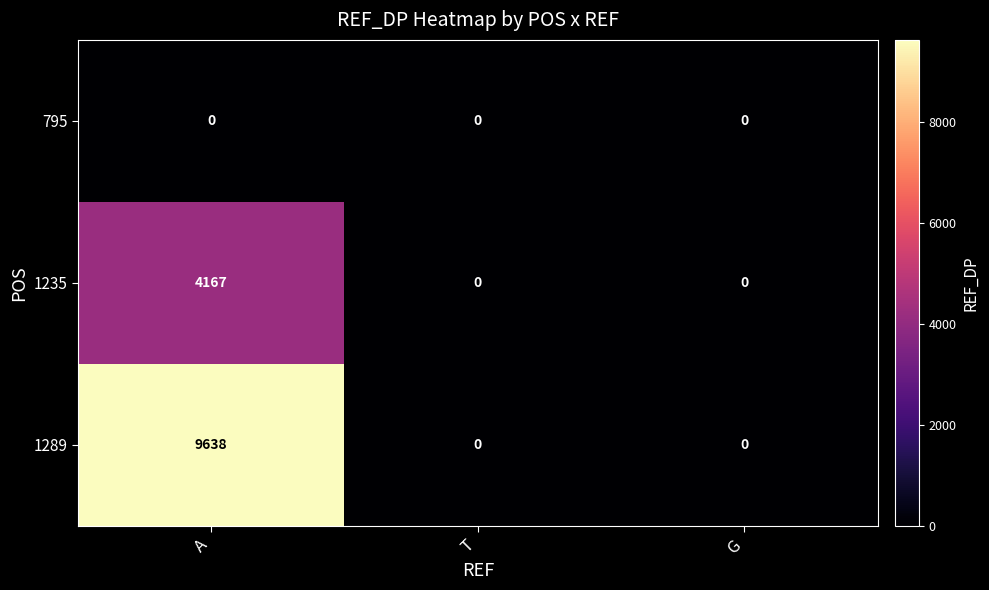

Which series has the largest total across all categories?

1289